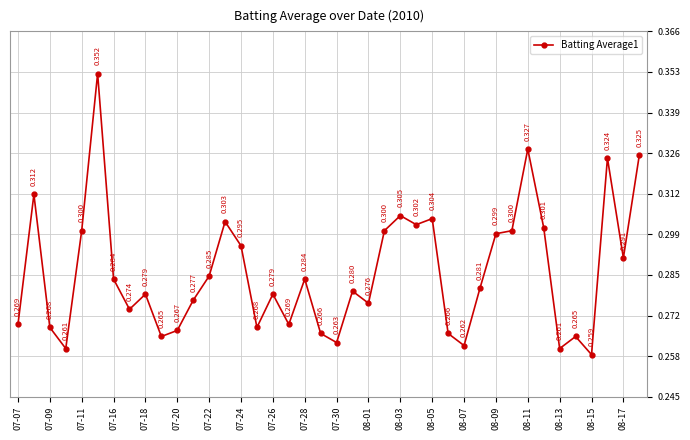

What is the average value?

0.3